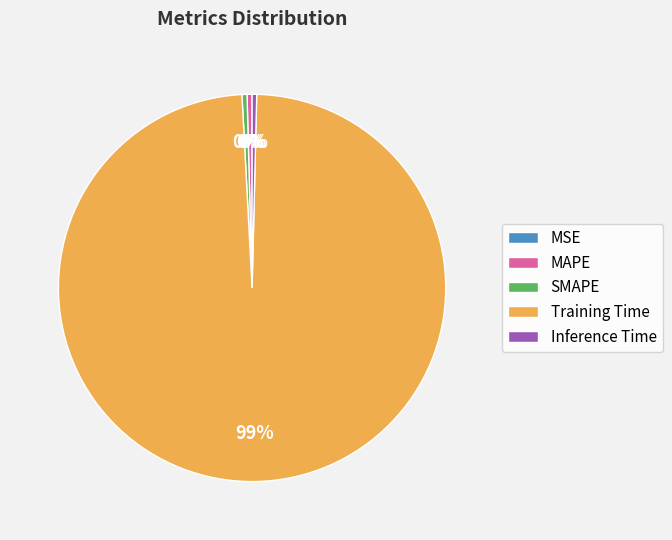

Which slice is the largest?

Training Time